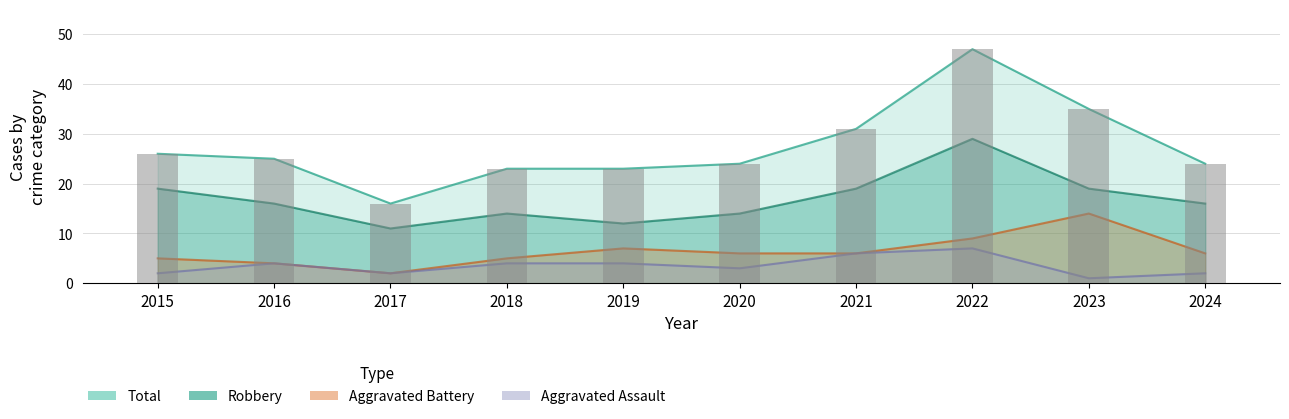

Reading left to right, transcribe all the data shown in this chart.

Robbery: 19	16	11	14	12	14	19	29	19	16
Total: 26	25	16	23	23	24	31	47	35	24
Aggravated Battery: 5	4	2	5	7	6	6	9	14	6
Aggravated Assault: 2	4	2	4	4	3	6	7	1	2